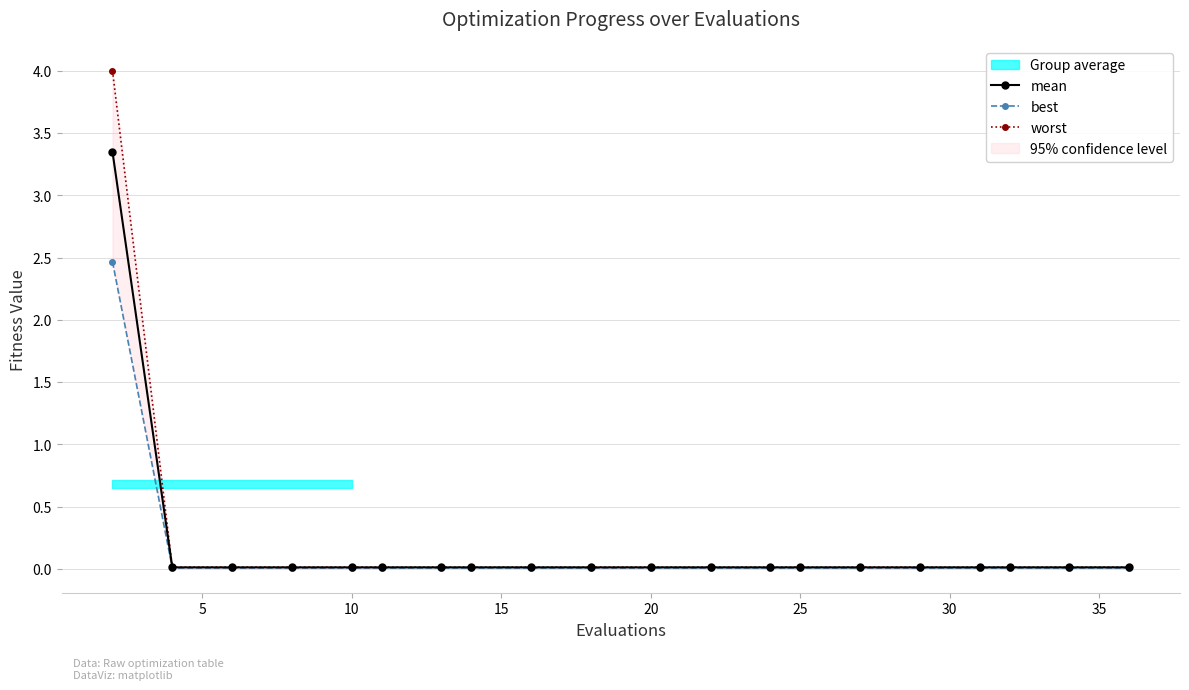

What is the difference between the maximum and second lowest values in the mean series?

3.3